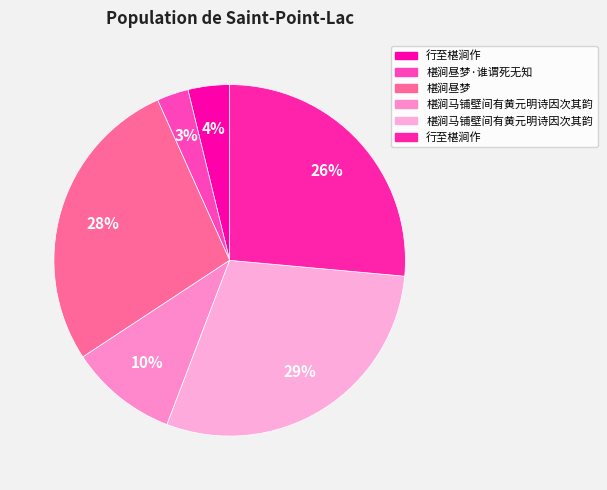

How many segments does this pie chart have?

6